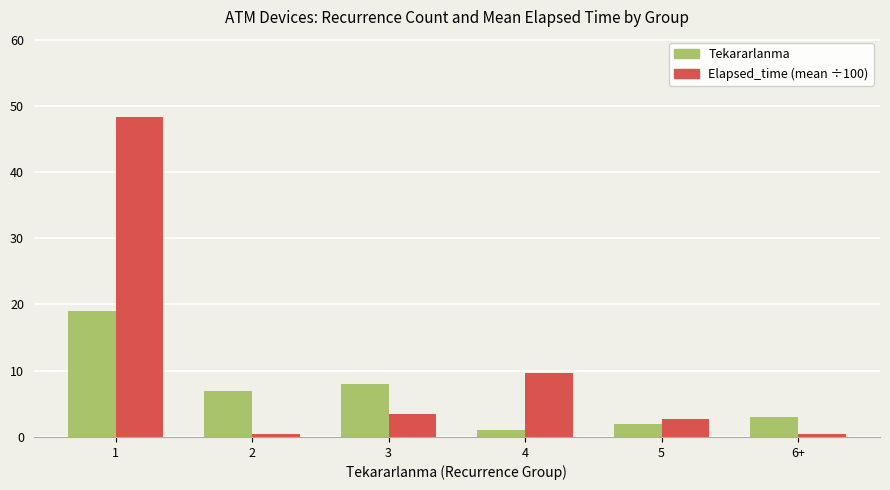

What is the difference between the second highest and second lowest values in the Elapsed_time (mean ÷100) series?

9.2